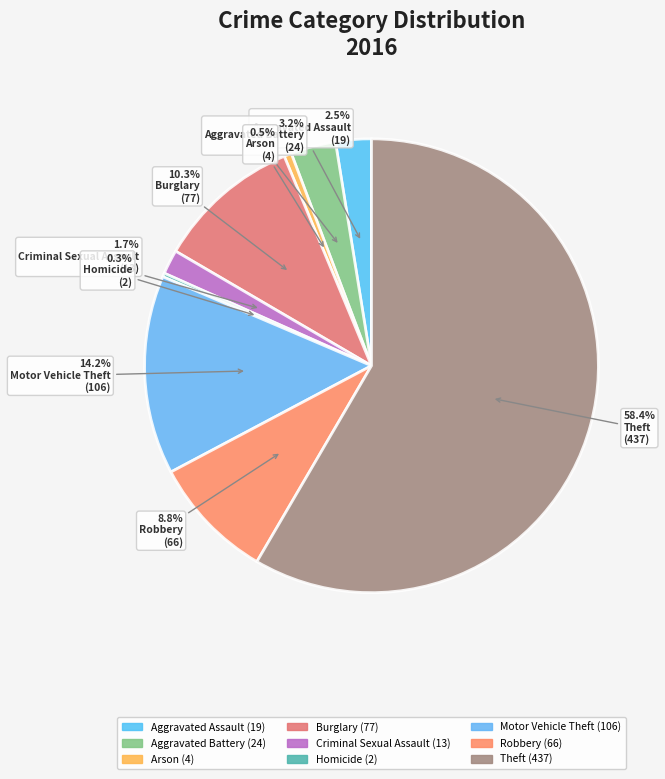

Do Criminal Sexual Assault and Burglary together represent more than half of the pie?

No